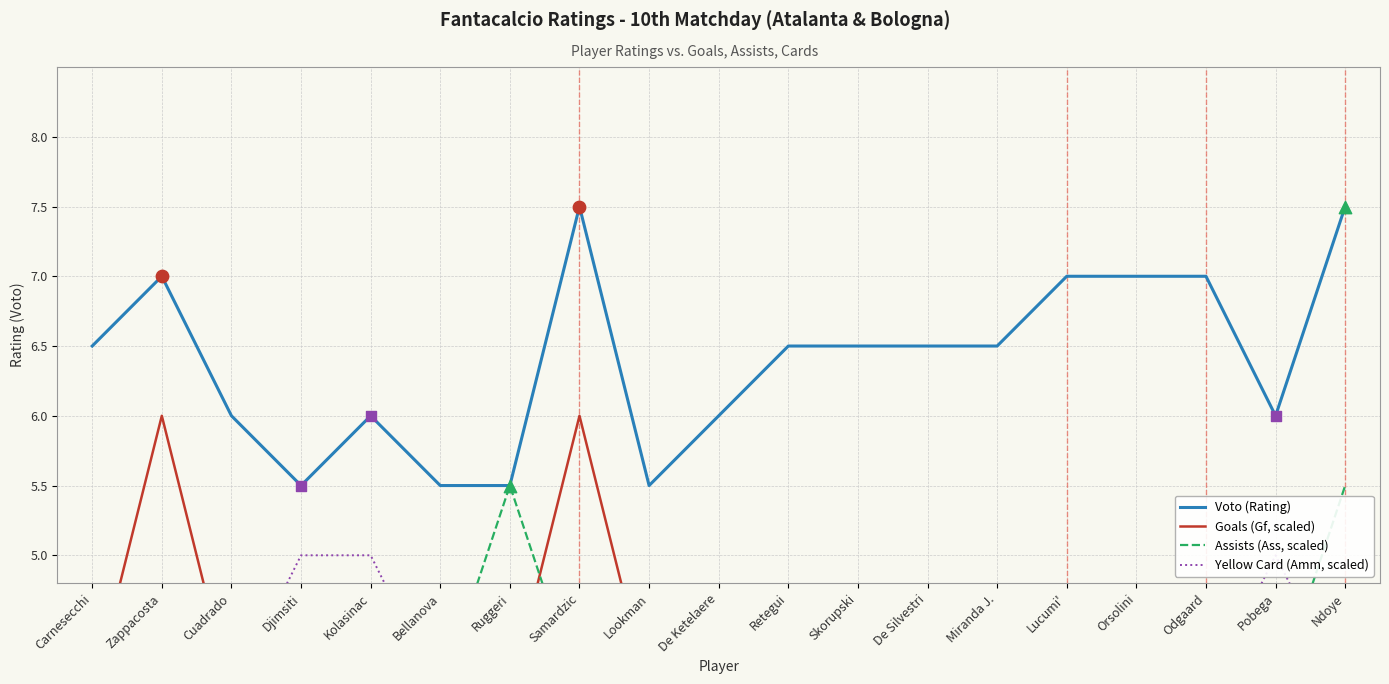

What is the total value across all series at Bellanova?

17.5